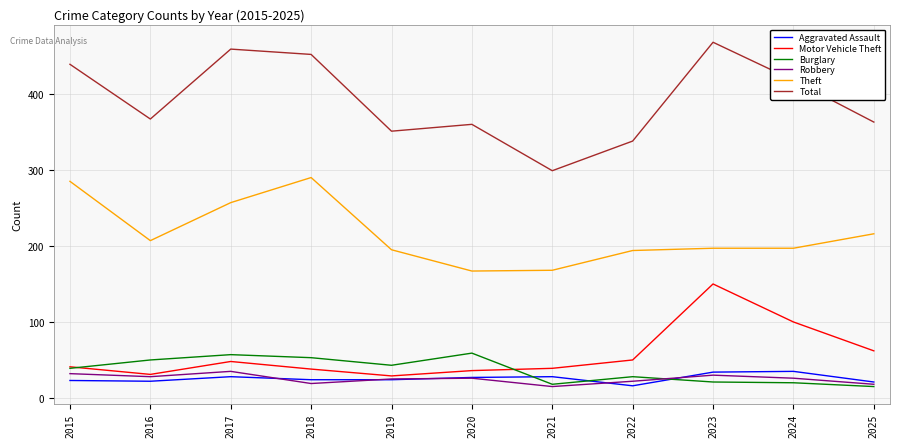

What is the difference between the highest and lowest values at 2021?

284